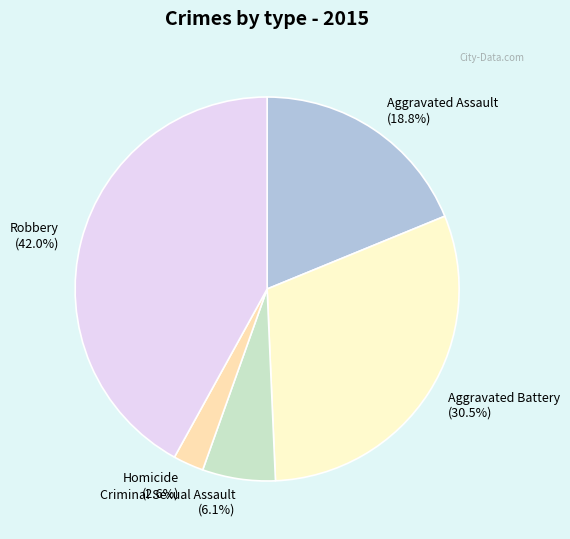

How many segments does this pie chart have?

5